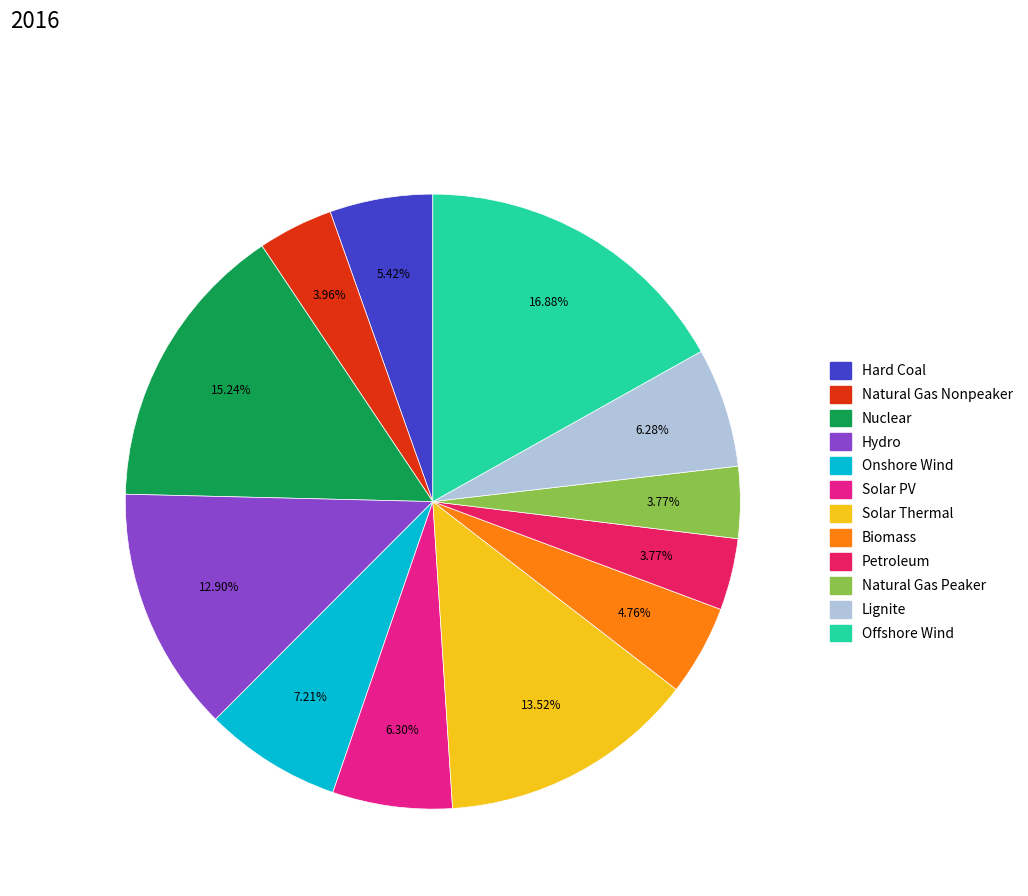

To the nearest percent, what percentage of the pie is Solar Thermal?

14%